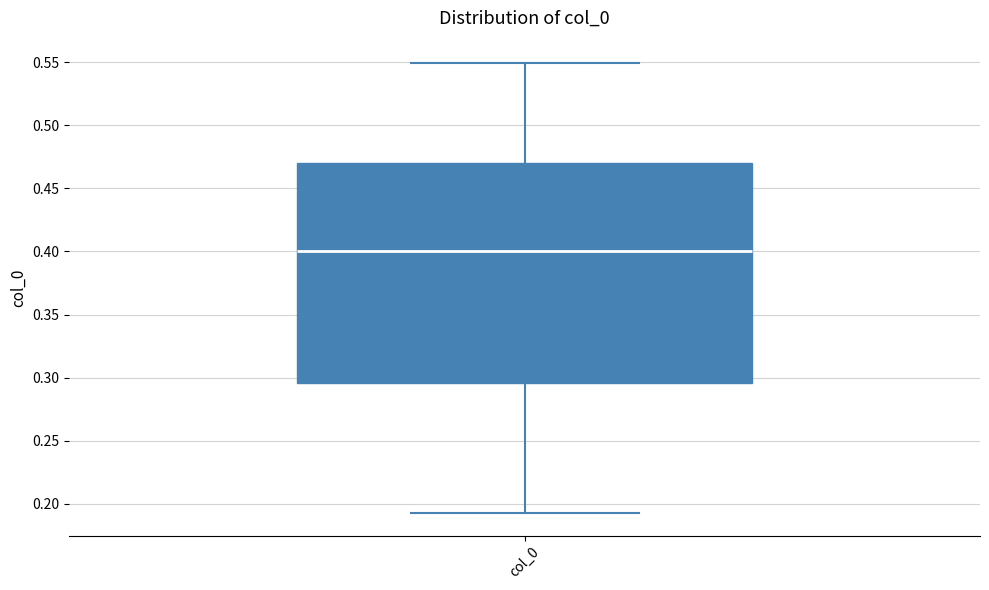

Where is the upper edge of the box for col_0 on the y-axis? The values are not printed on the chart, so give them approximately, as read against the axis.

0.470